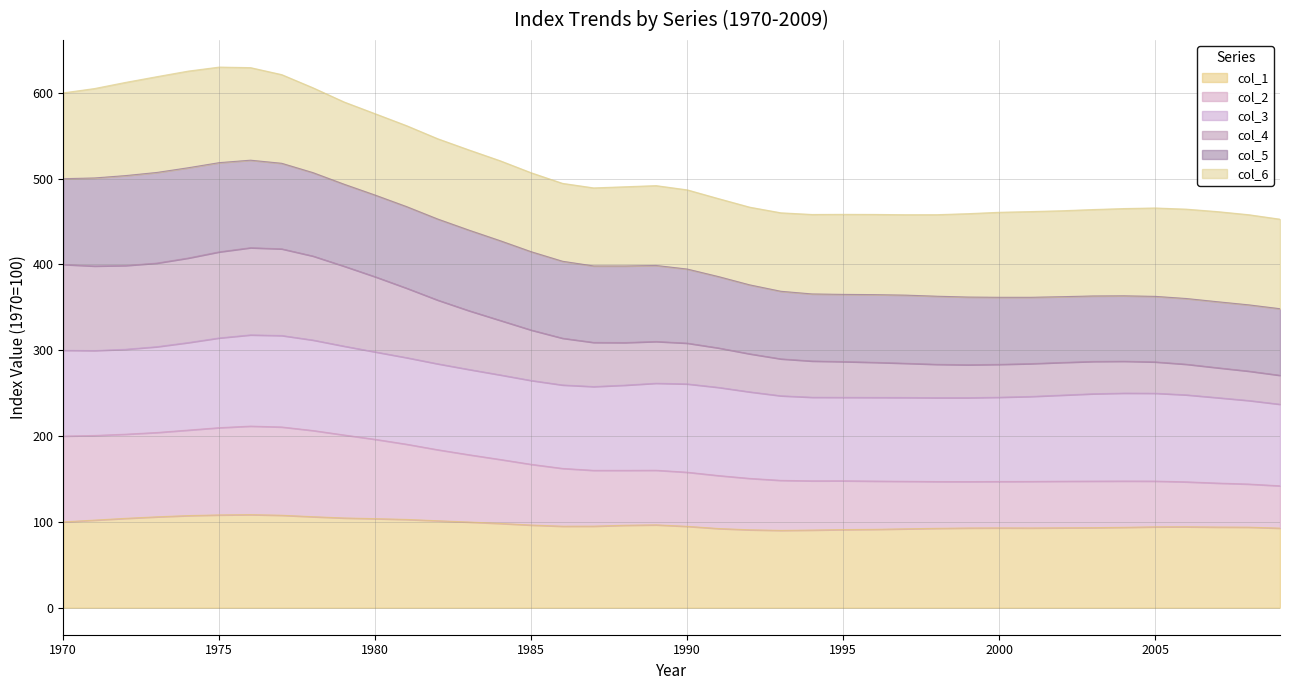

Is it true that col_4 equals 68.4 at 1998?

False